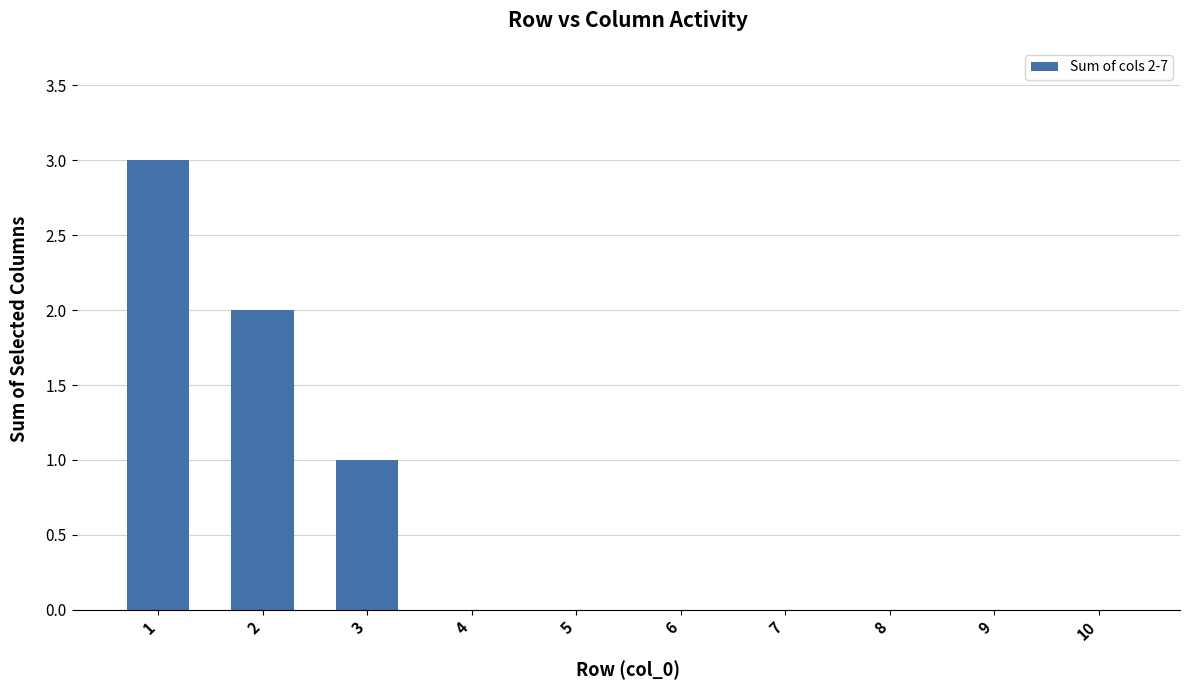

Reading left to right, what are all the values shown in this chart?

1=3	2=2	3=1	4=0	5=0	6=0	7=0	8=0	9=0	10=0